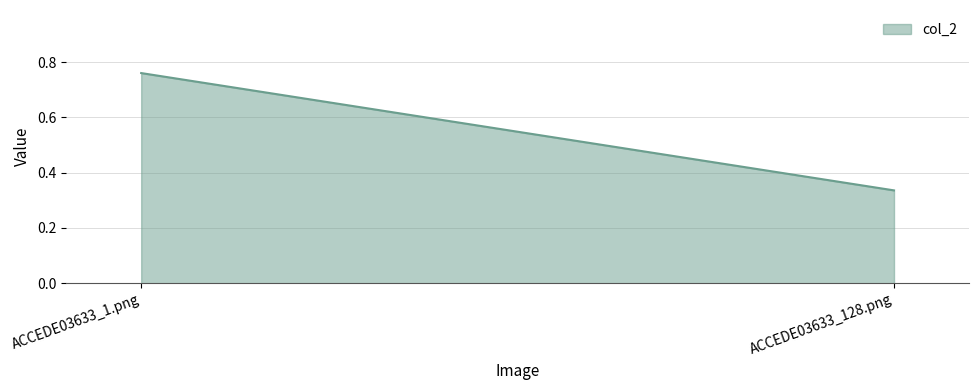

What is the difference between the values at ACCEDE03633_128.png and ACCEDE03633_1.png?

0.4